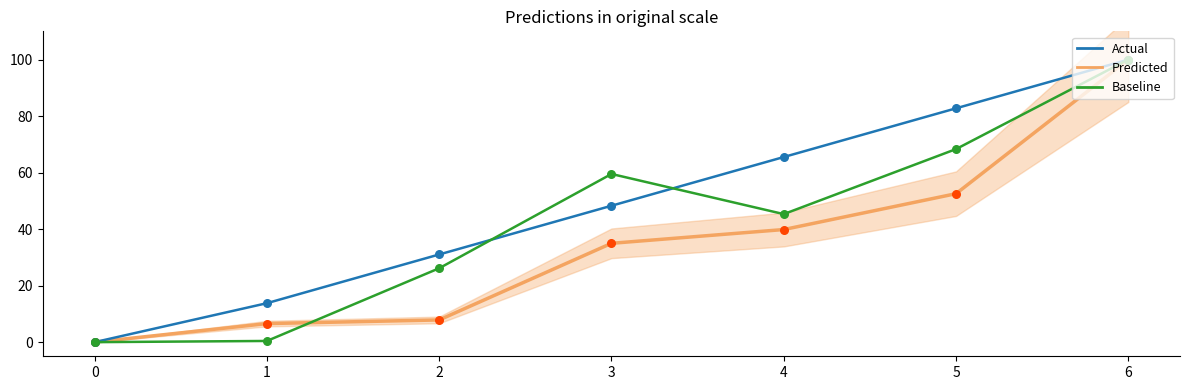

Which series has the largest total across all categories?

Actual